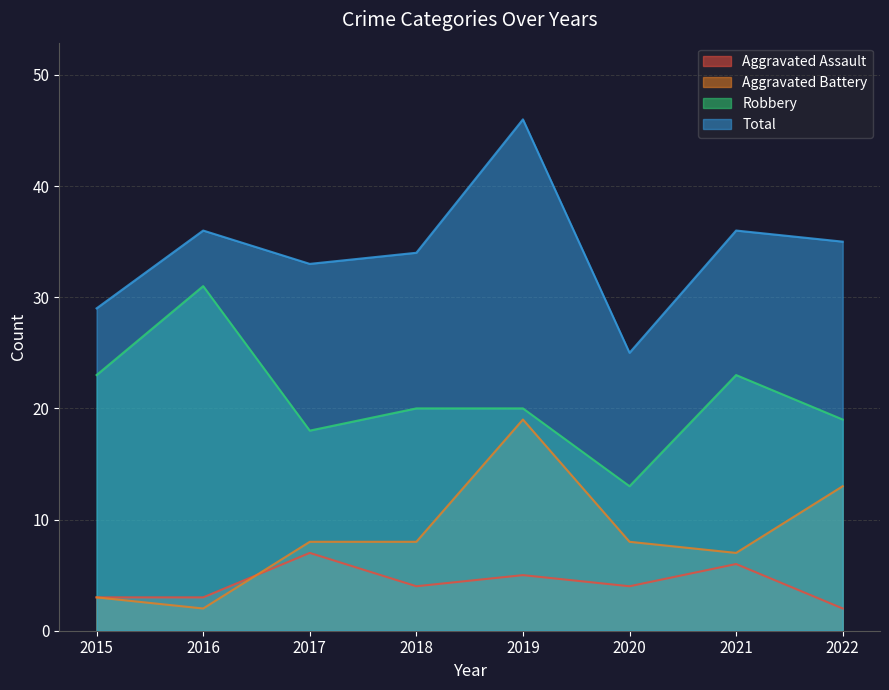

What is the spread (max minus min) of values at 2021?

30